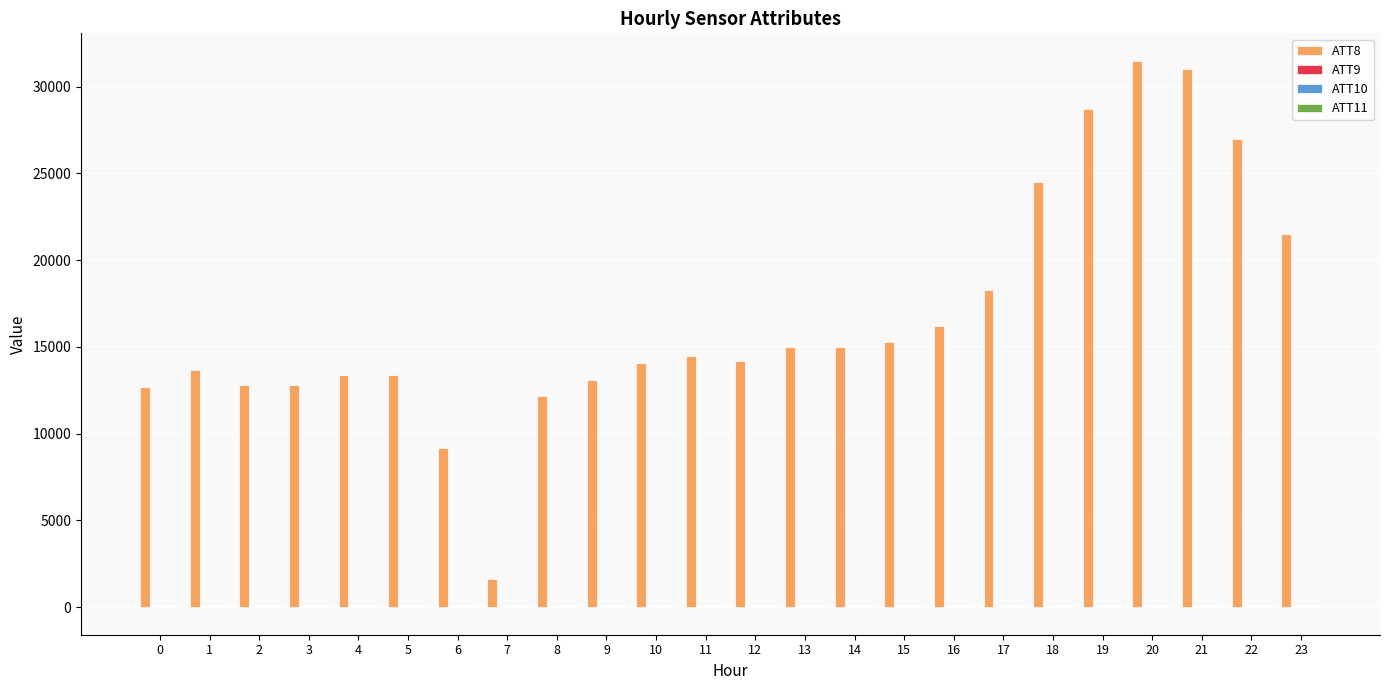

Which series has the largest total across all categories?

ATT8